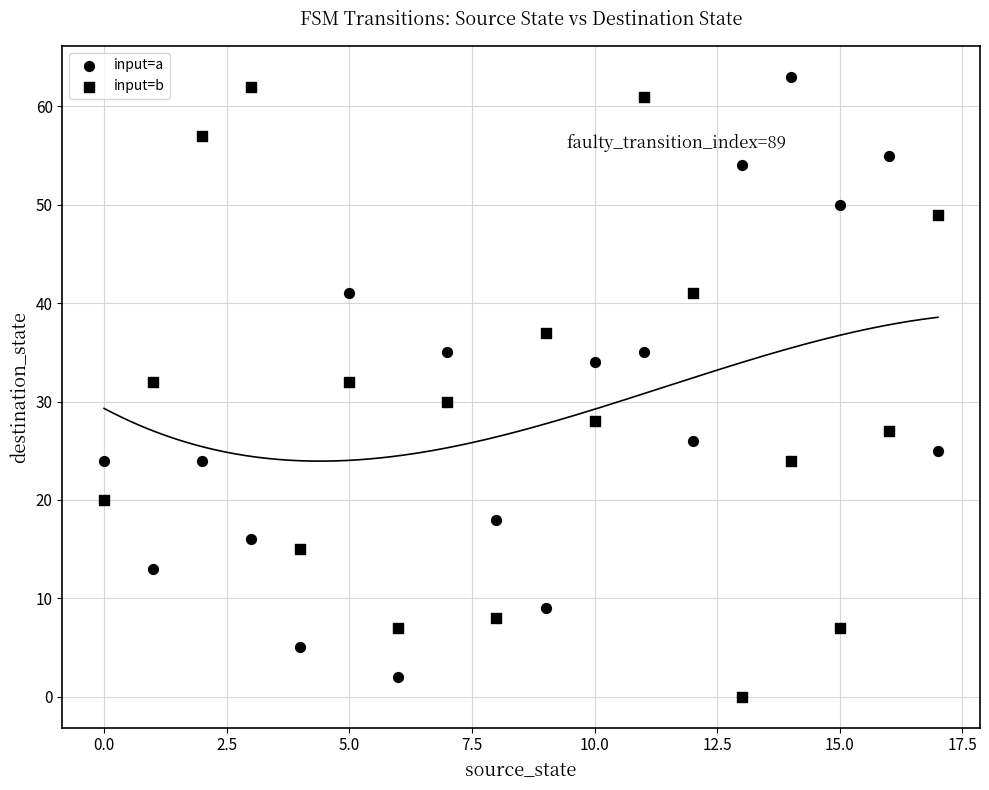

Count the number of points in this scatter plot.

36